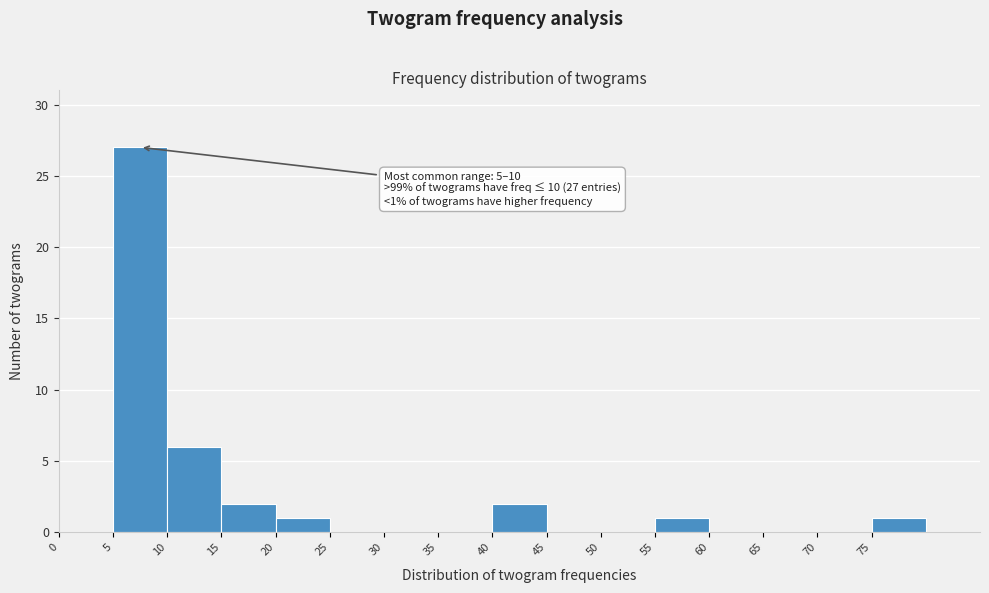

Which range on the x-axis has the tallest bar?

5 to 10